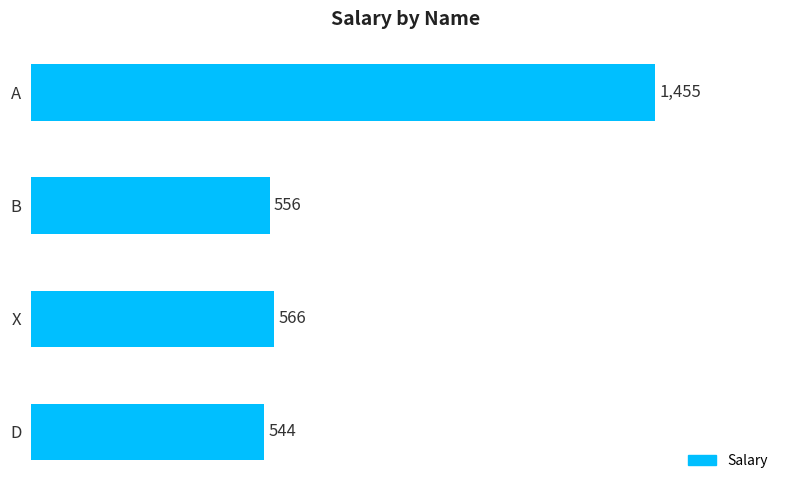

What is the sum of all values?

3121